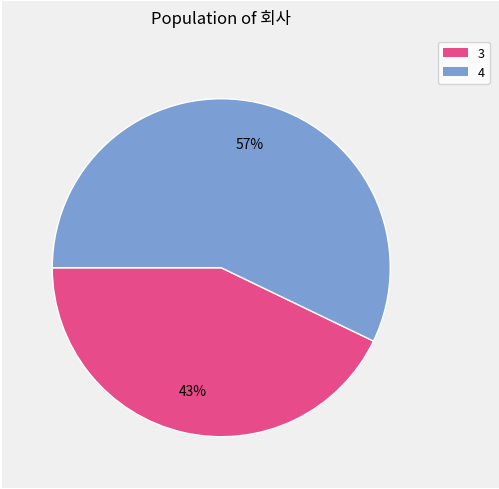

What is the ratio of the value at 4 to the value at 3?

1.3